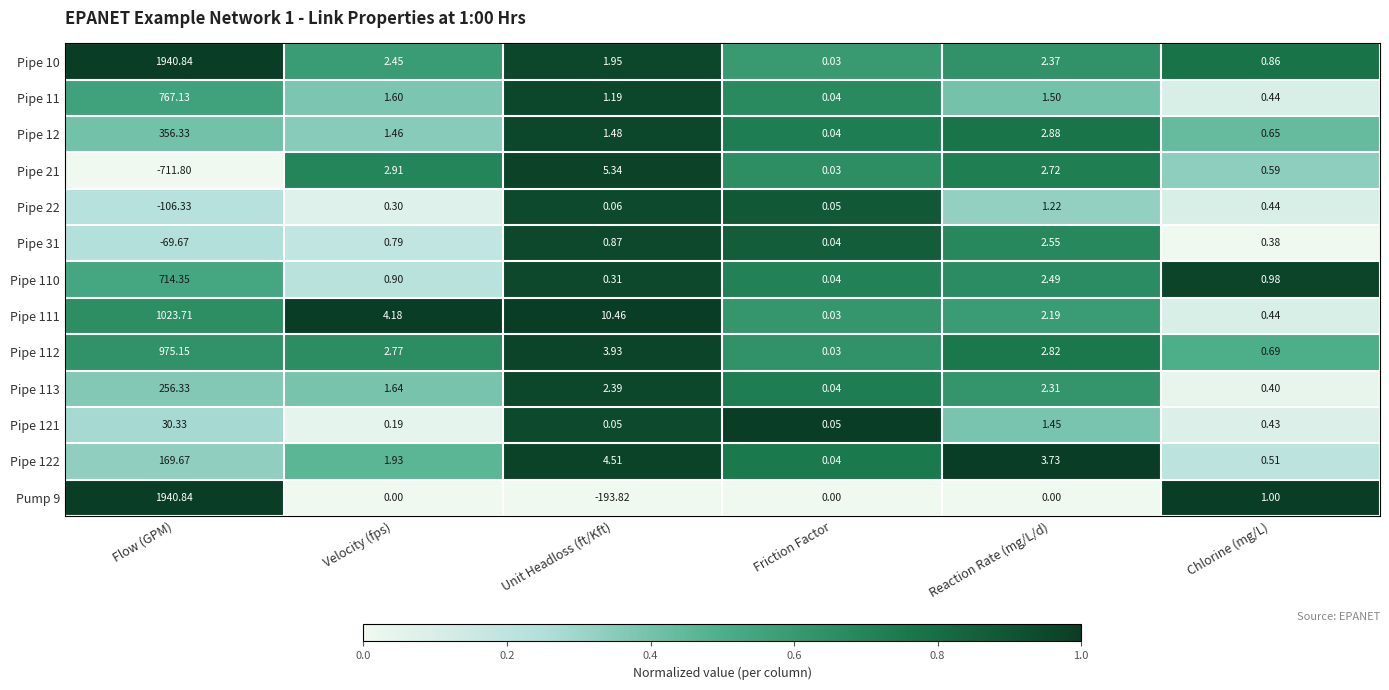

Which label corresponds to the smallest value in the chart?

Flow (GPM)